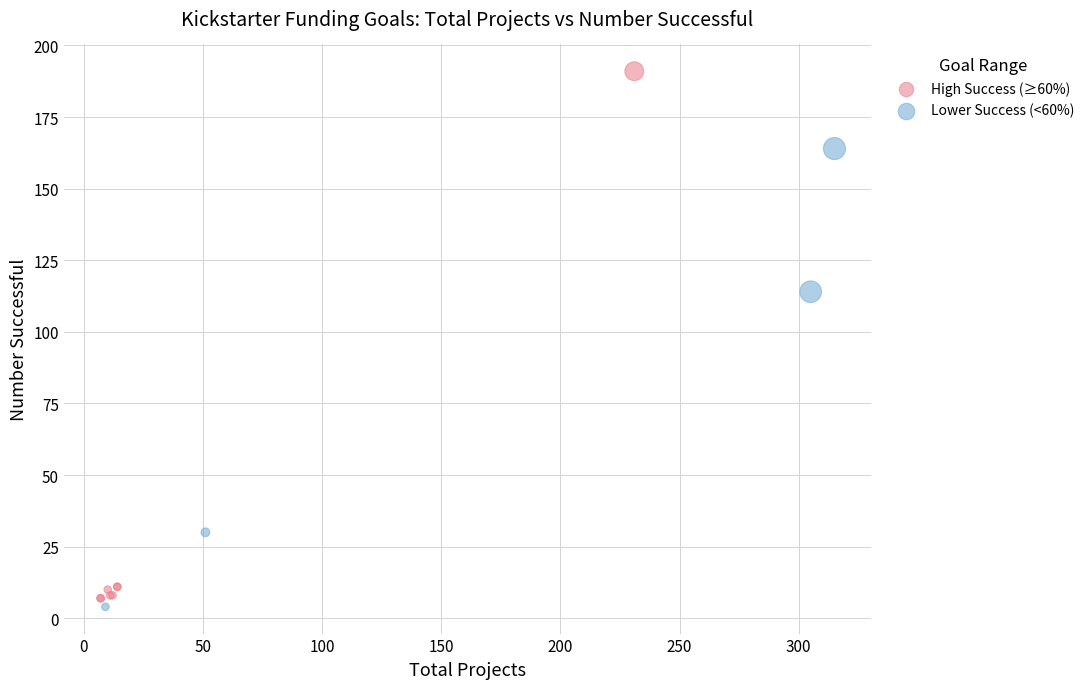

Which series contains the highest Y value?

High Success (≥60%)